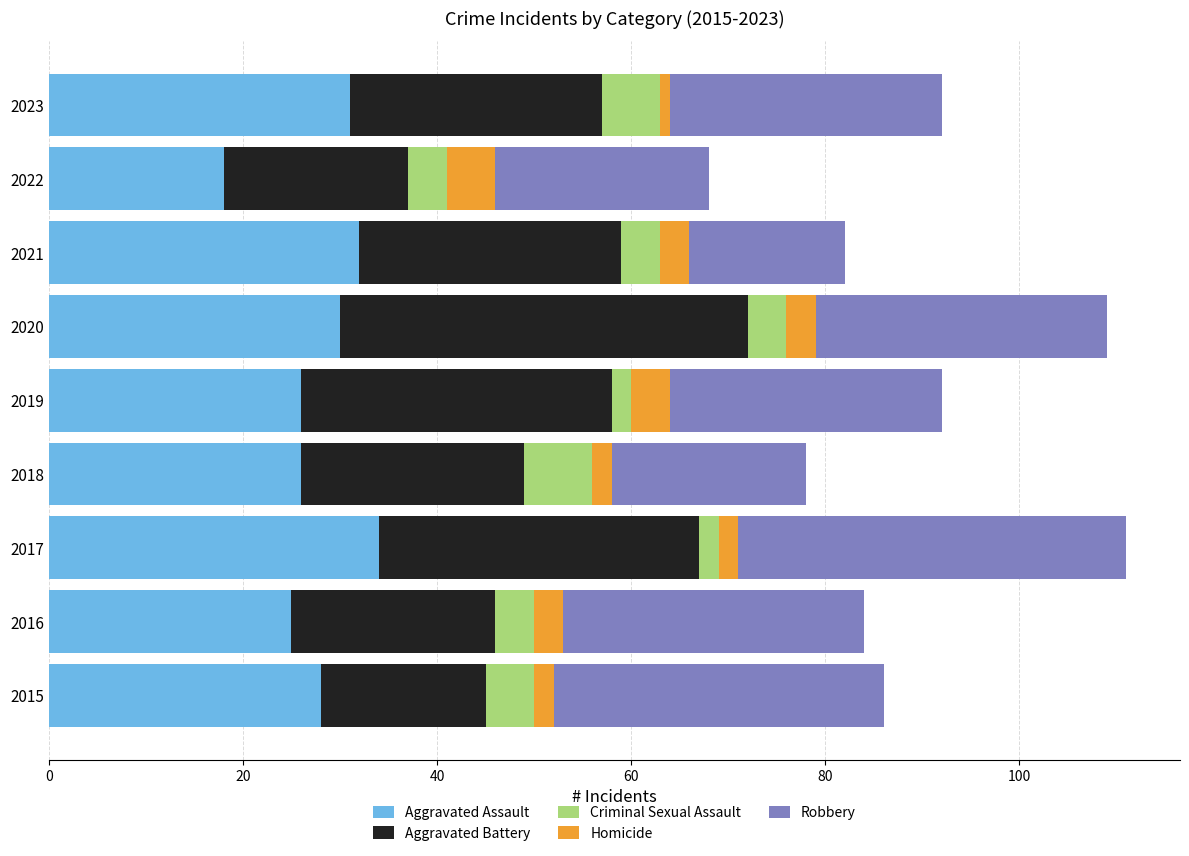

Is it true that Aggravated Assault equals 43 at 2020?

False